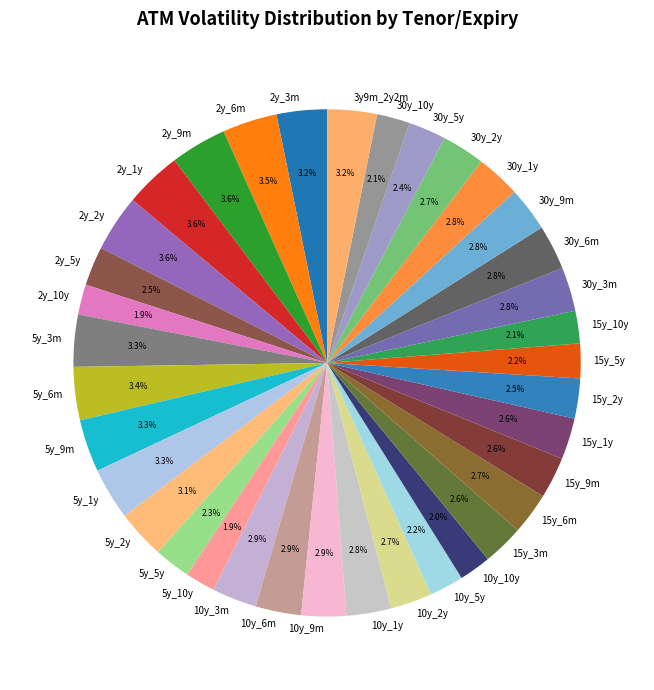

The 2y_9m slice represents 4% of the pie. True or false?

True